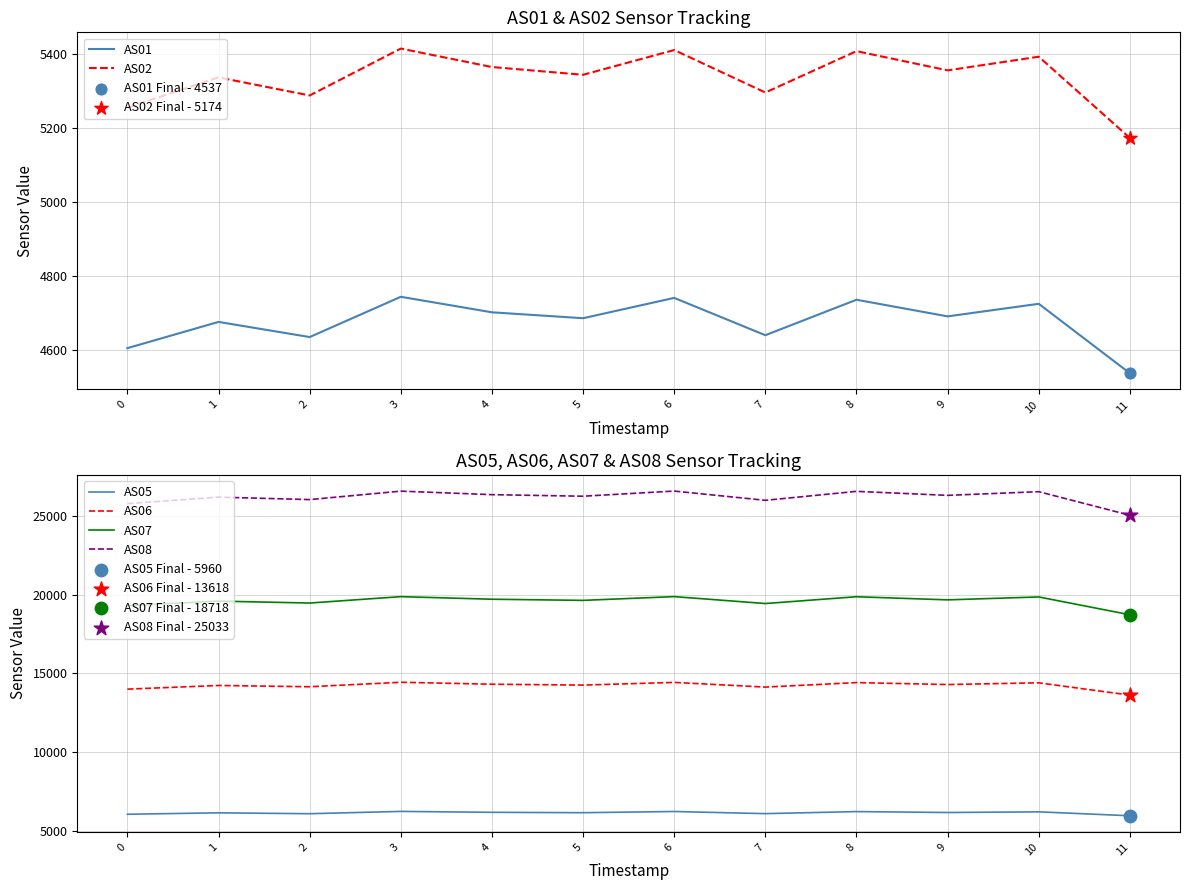

Which series reaches the maximum Y coordinate?

AS08